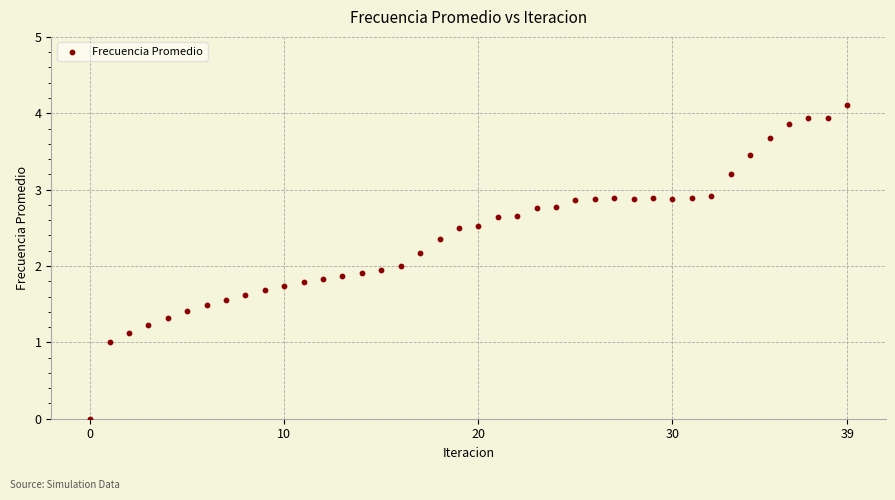

What is the range of Y values (max minus min)?

4.1